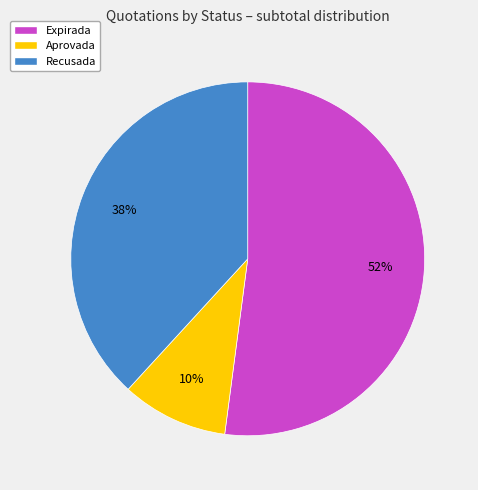

Is there a majority slice in this chart?

Yes